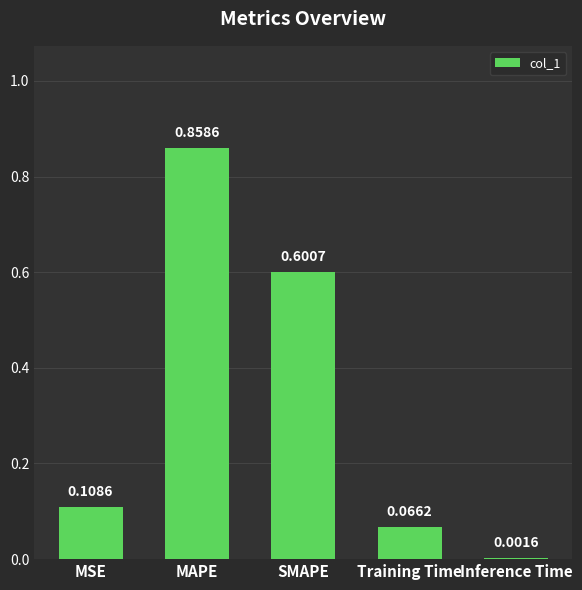

What is the sum of all values?

1.6